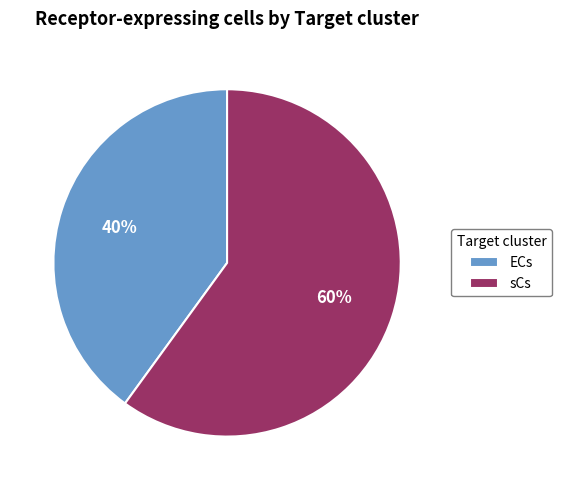

Does any single category account for the majority?

Yes